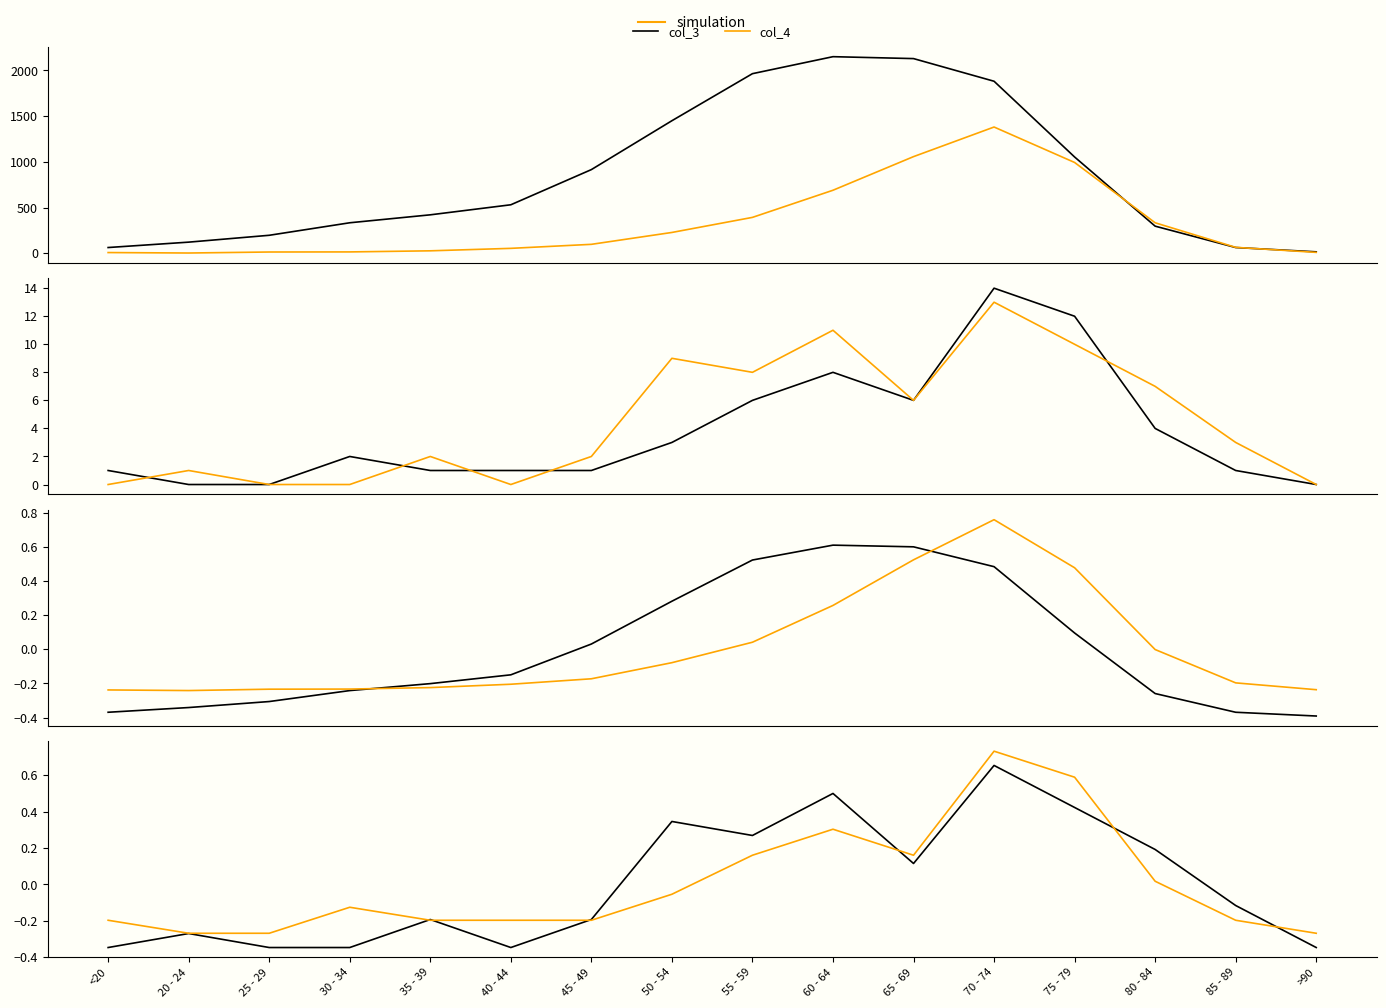

Between 30 - 34 and 25 - 29, which is larger?

30 - 34